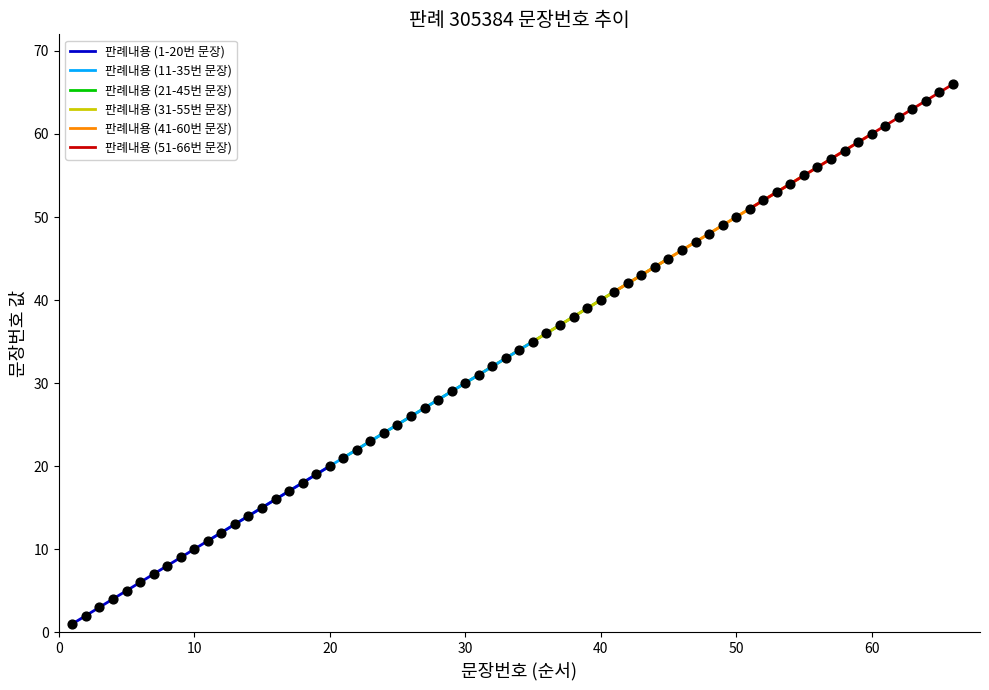

What is the change in value from 2 to 10?

+8